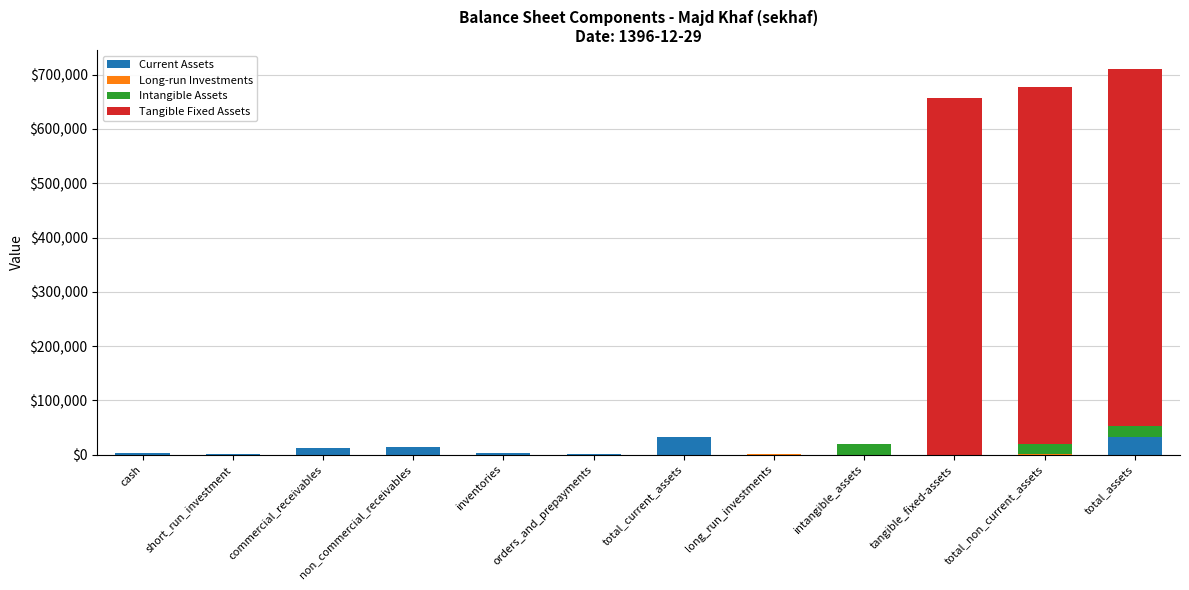

What is the sum of all Current Assets values?

97314